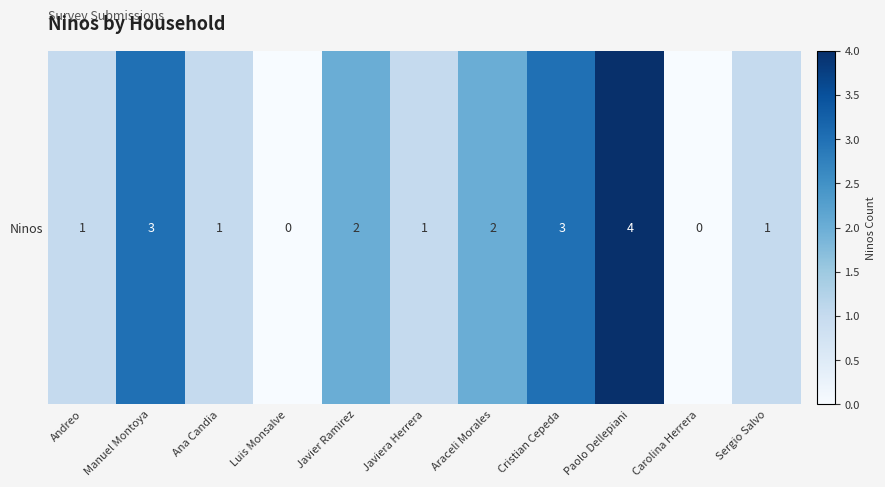

List the labels in order of value, largest first.

Paolo Dellepiani, Manuel Montoya, Cristian Cepeda, Javier Ramirez, Araceli Morales, Andreo, Ana Candia, Javiera Herrera, Sergio Salvo, Luis Monsalve, Carolina Herrera